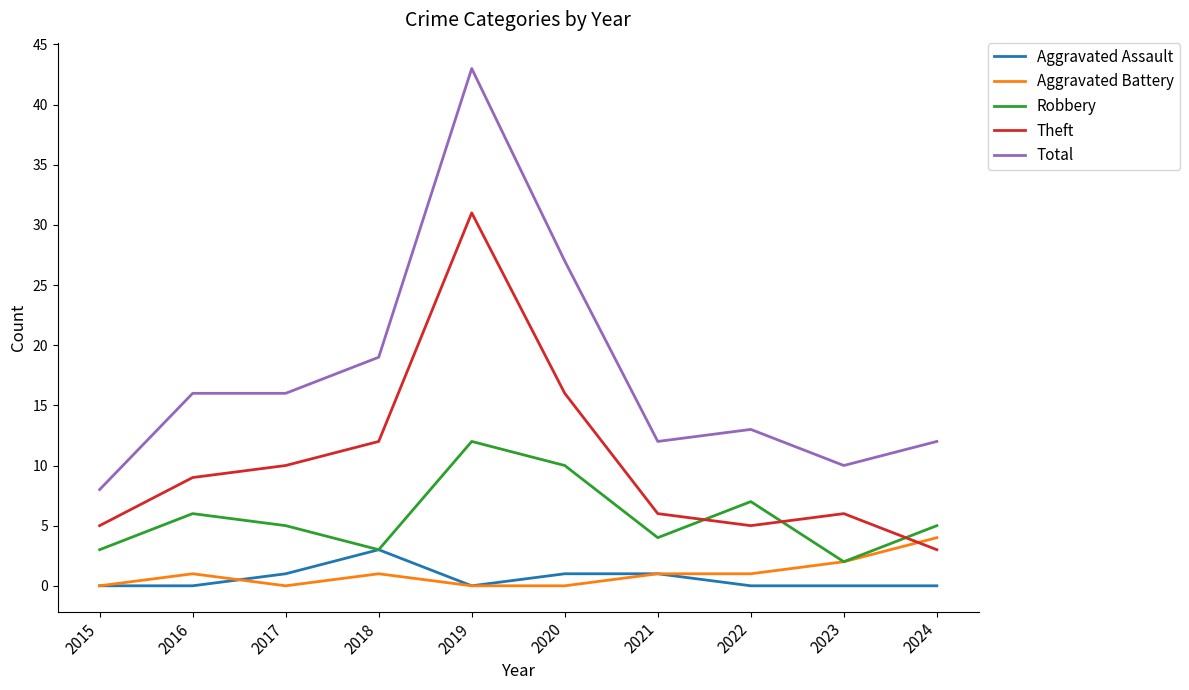

What are all the series names shown in the legend?

Aggravated Assault, Aggravated Battery, Robbery, Theft, Total